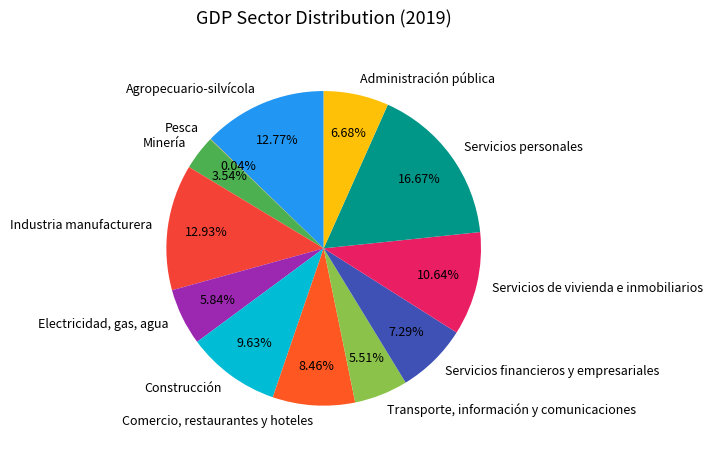

Is it true that Electricidad, gas, agua is 6% of the pie?

True